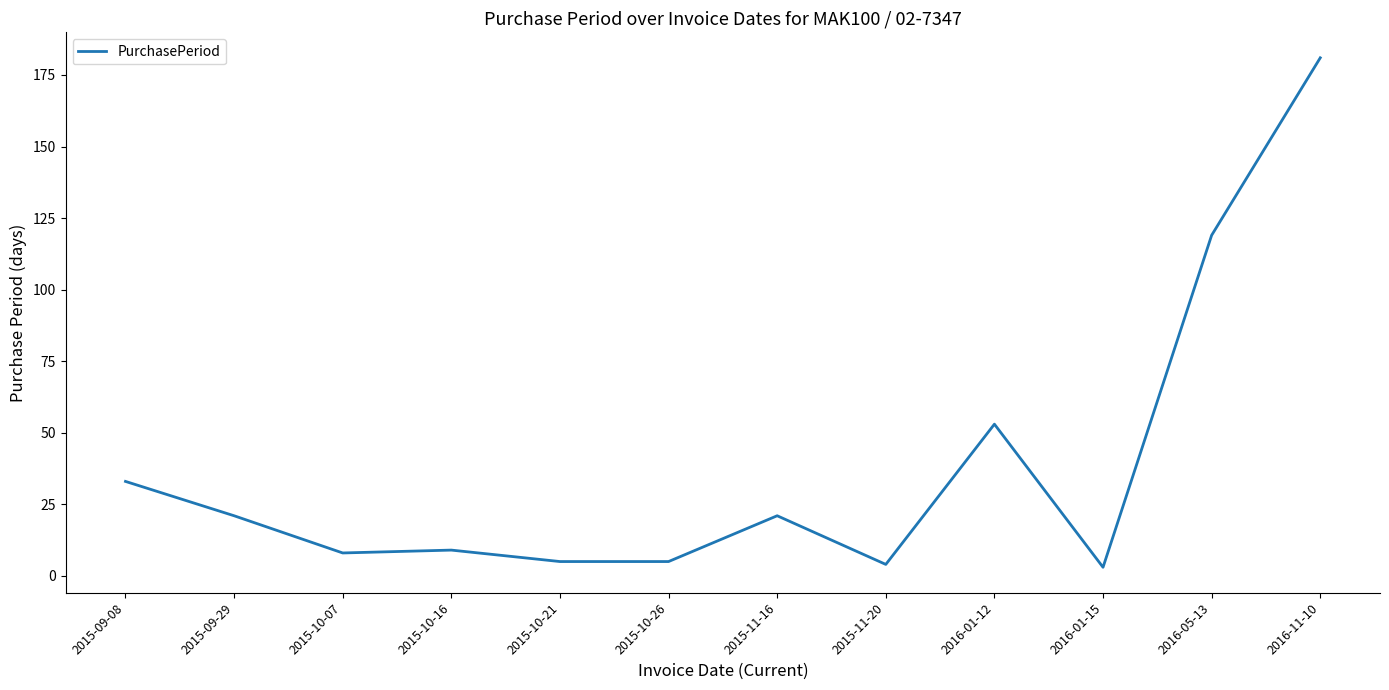

Is it true that the value at 2015-09-08 is 33?

True